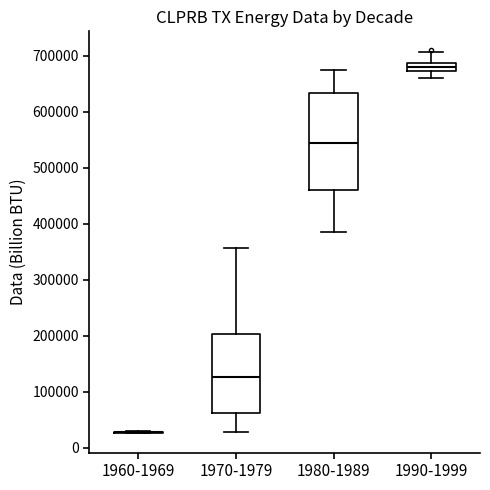

Comparing the boxes themselves (not the whiskers), which one is the tallest?

1980-1989